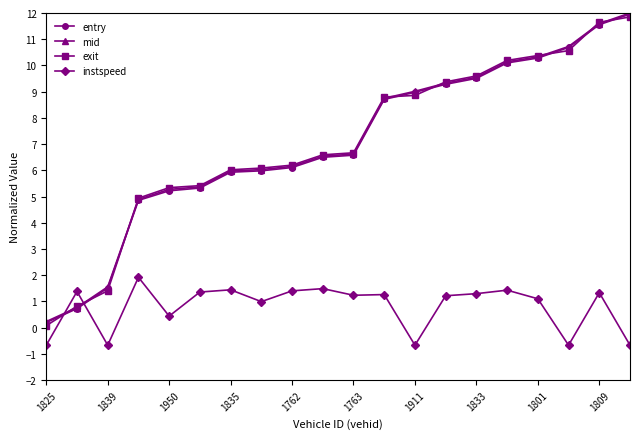

What is the value of the exit point at the 12th from the left?

8.8